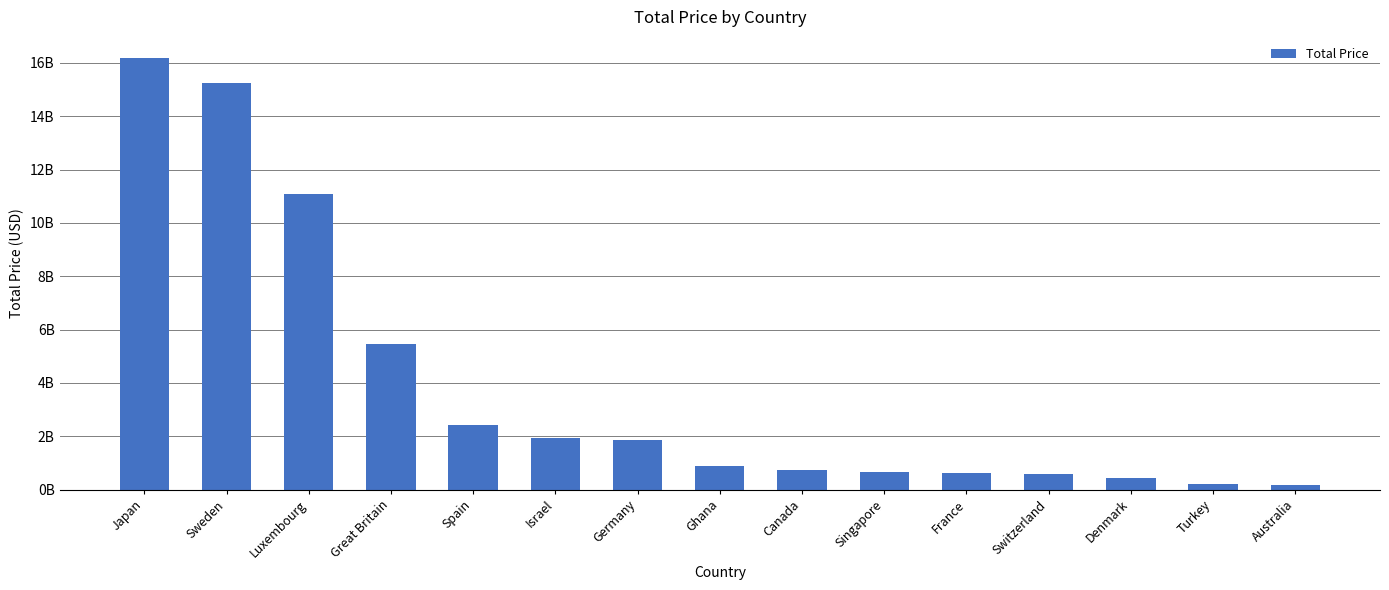

Is it true that the value at Spain is 2426000000?

True